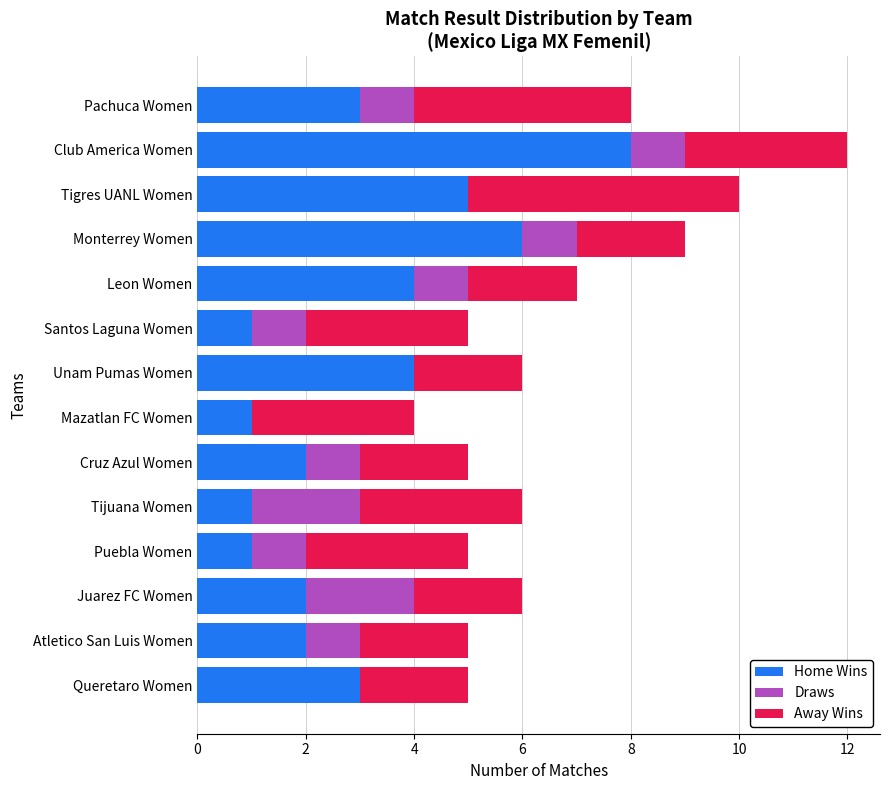

What is the total value across all series at Santos Laguna Women?

5